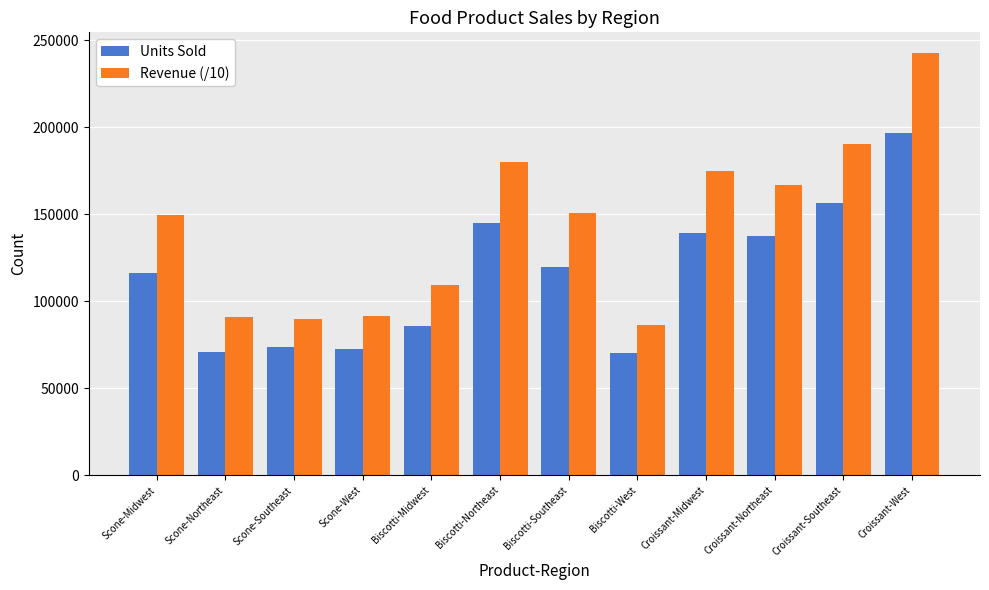

What is the value of the Revenue (/10) bar at the 10th from the left?

167081.8